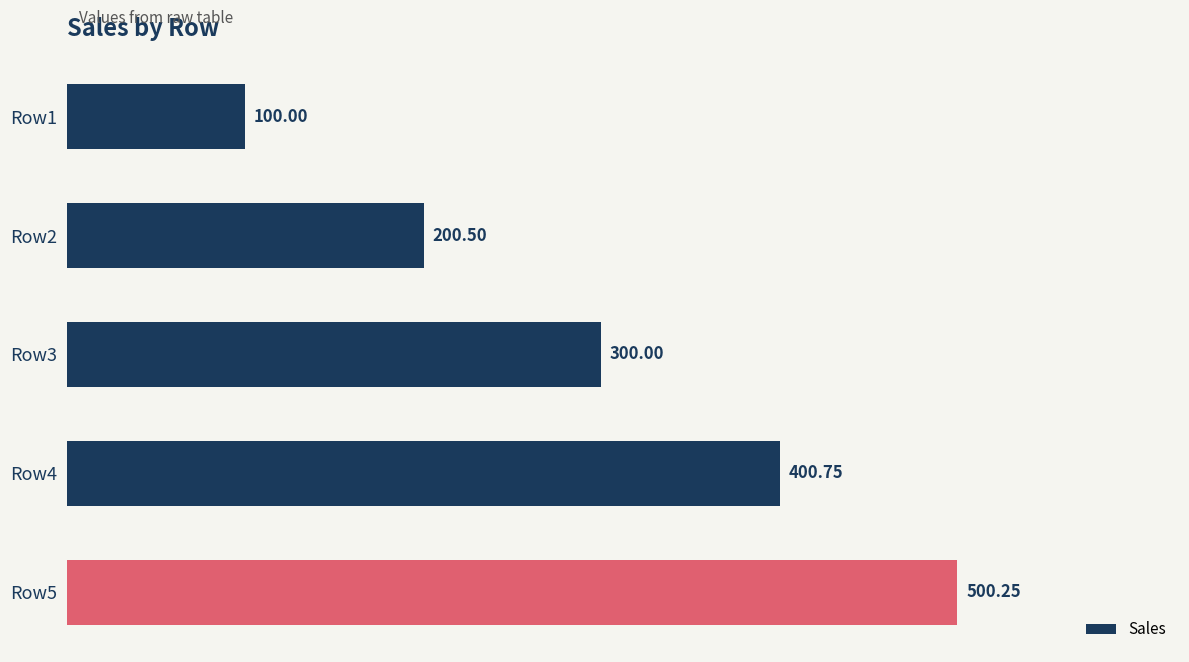

What is the smallest value displayed?

100.0